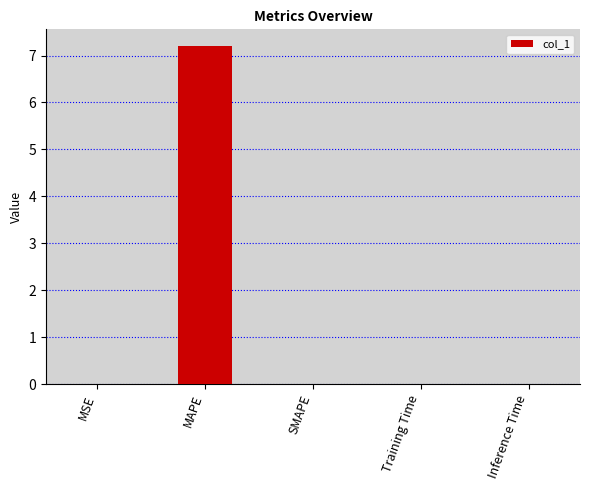

What is the maximum value shown in the chart?

7.2